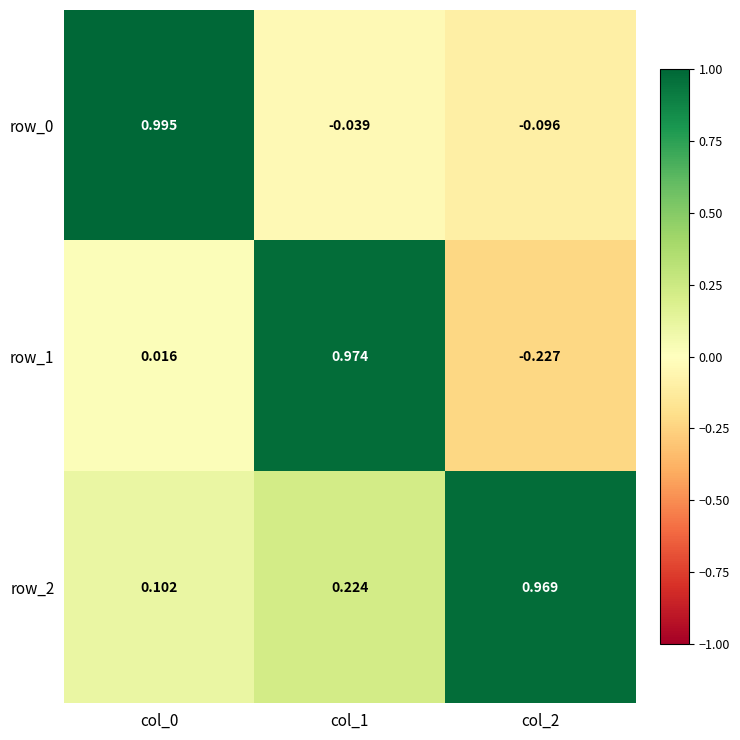

What is the total value across all series at col_0?

1.1